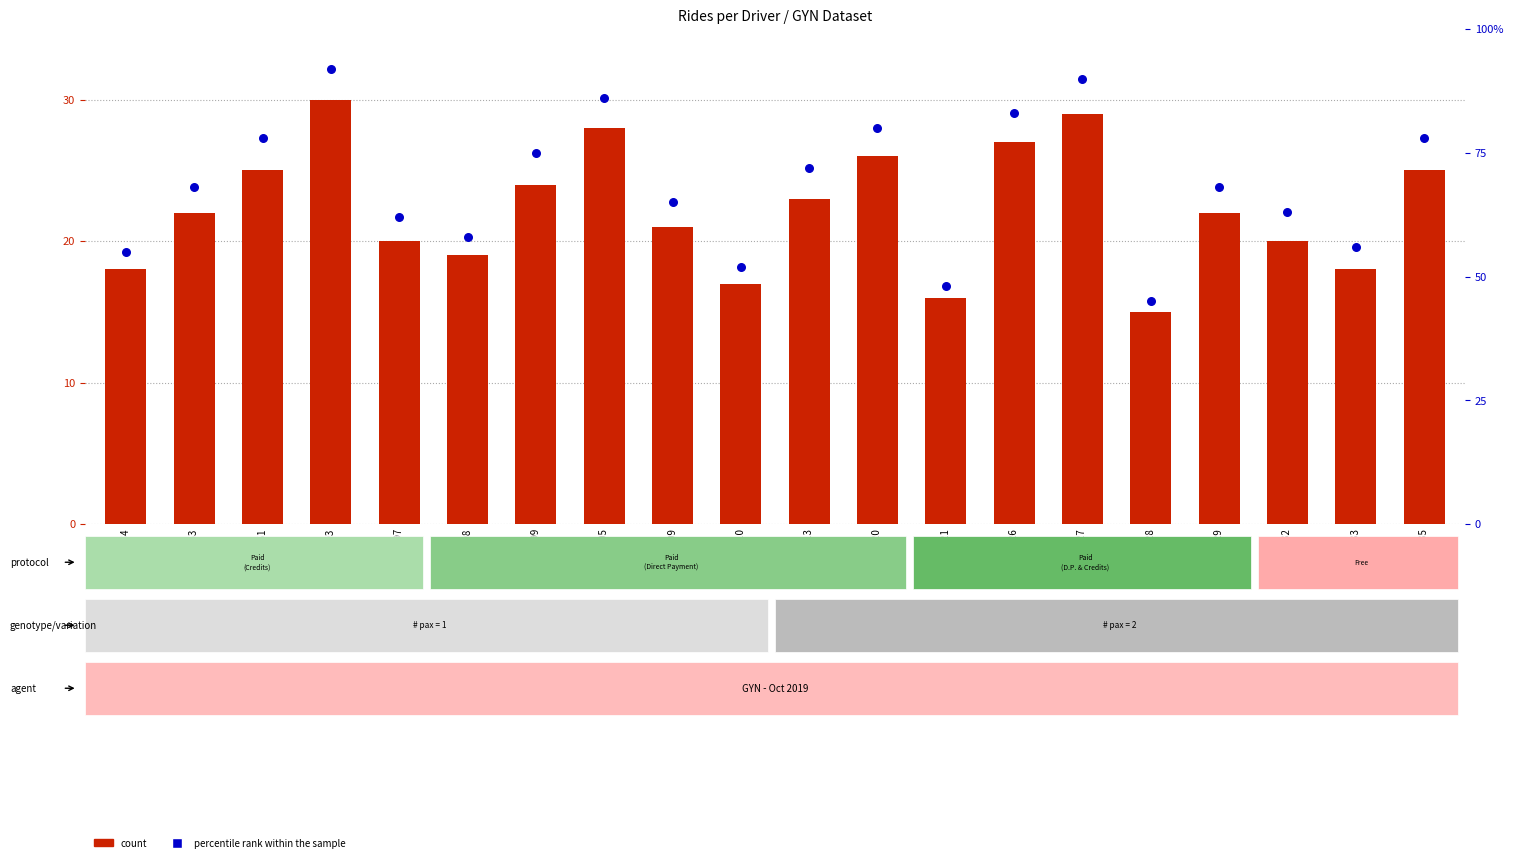

At which category is the sum across all series the highest?

Driver 93